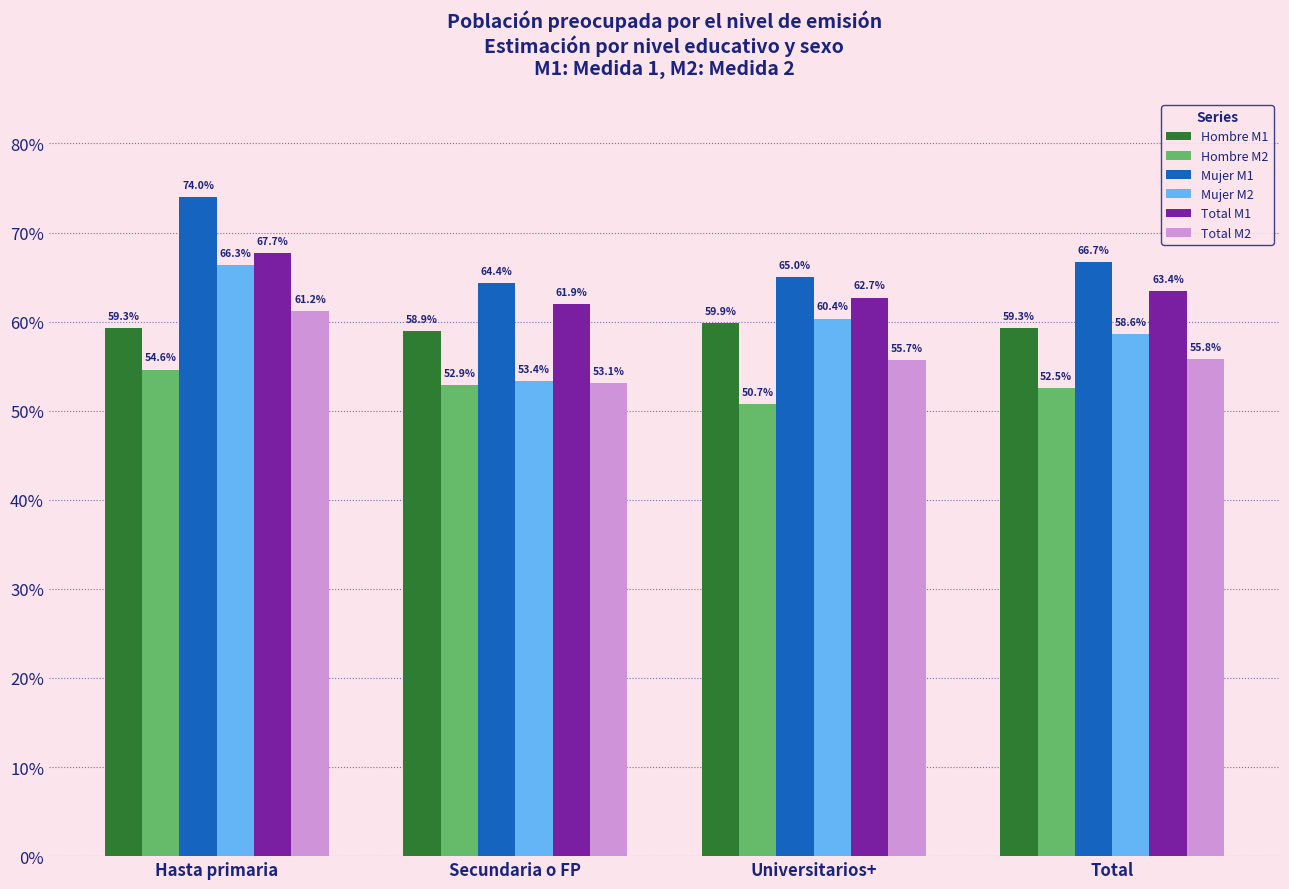

Between Hasta primaria and Universitarios+, which is larger?

Universitarios+